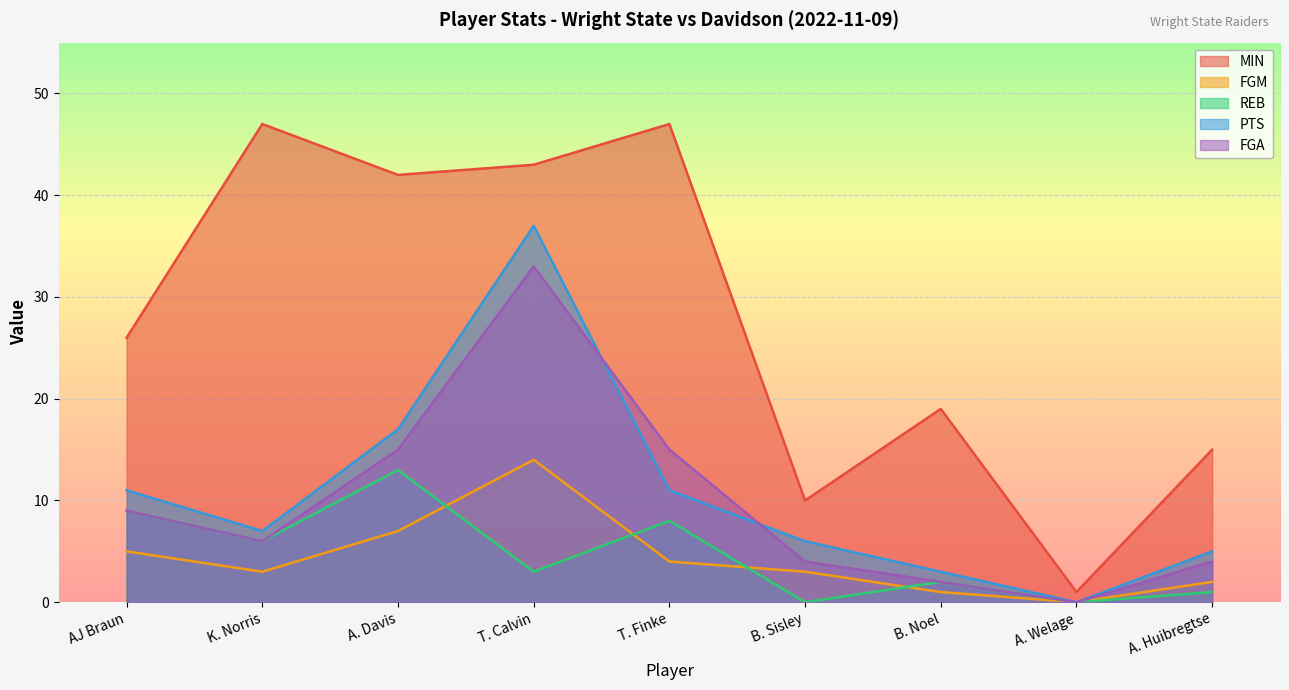

What is the sum of the REB values at A. Davis and B. Sisley?

13